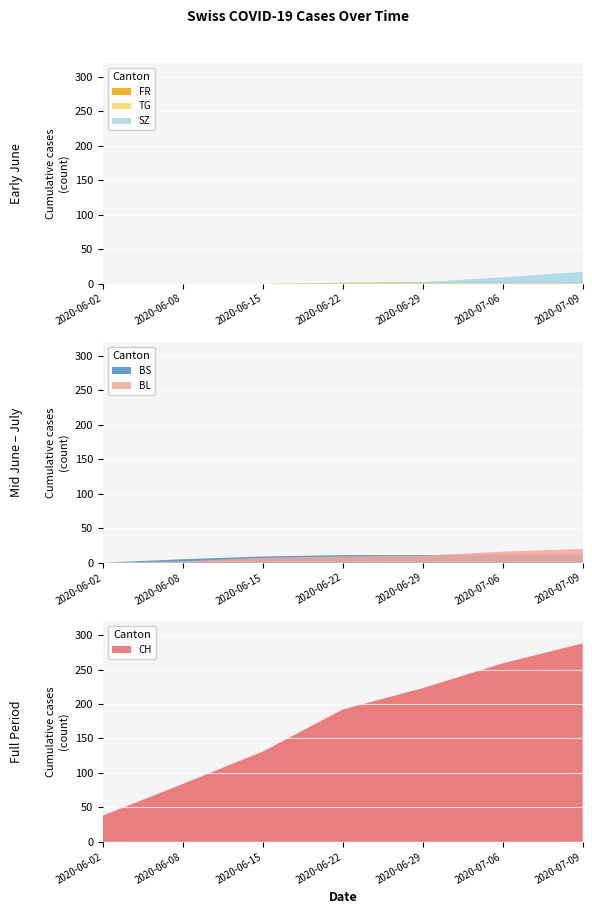

Reading left to right, list all the values displayed in this chart.

CH: 38	84	131	192	223	259	288
BL: 0	2	7	9	10	16	20
BS: 0	5	9	11	11	12	12
SZ: 0	0	0	1	2	9	17
TG: 0	0	0	1	1	1	2
FR: 0	0	0	1	2	2	2